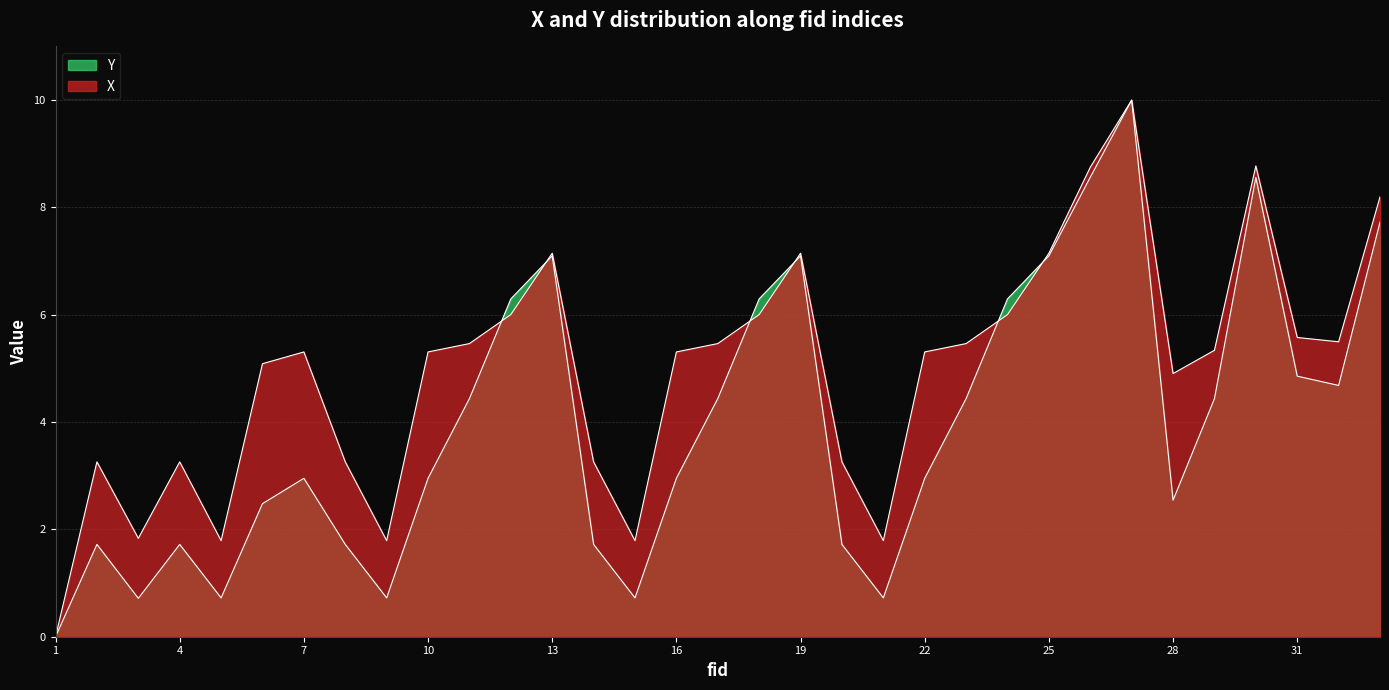

At which label is X closest to 5?

6